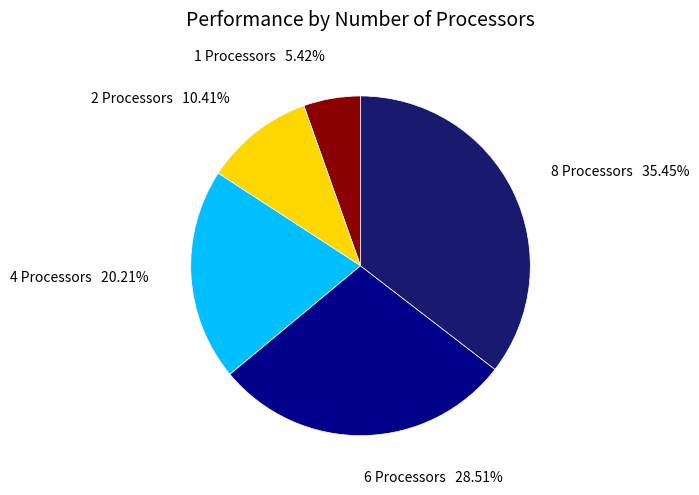

Is 6 the majority of the pie?

No